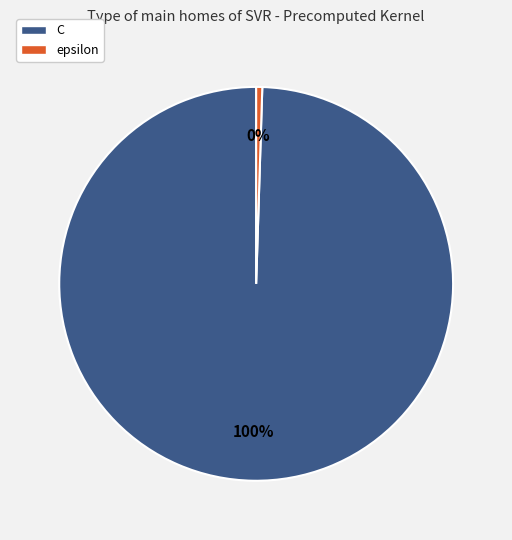

How many slices are in this pie chart?

2